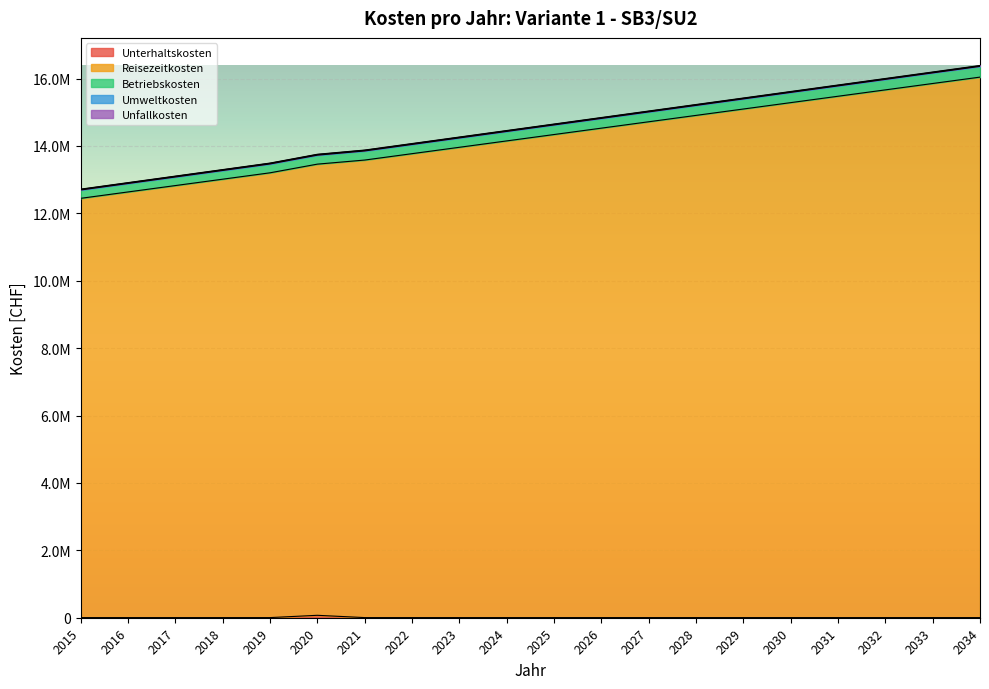

The value of Unterhaltskosten at 2019 is 4000.0. True or false?

True